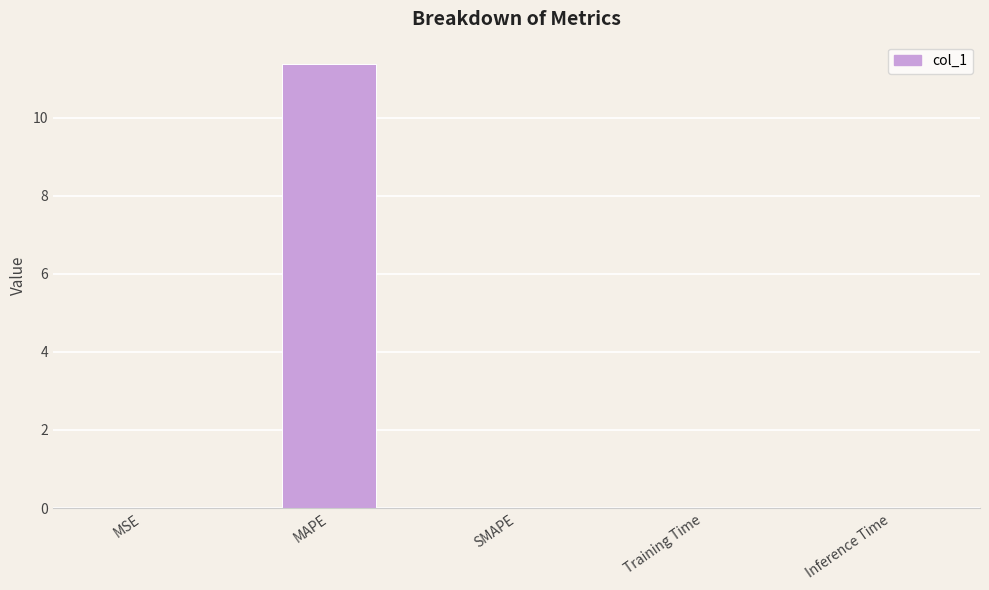

How many series are shown in this chart?

1